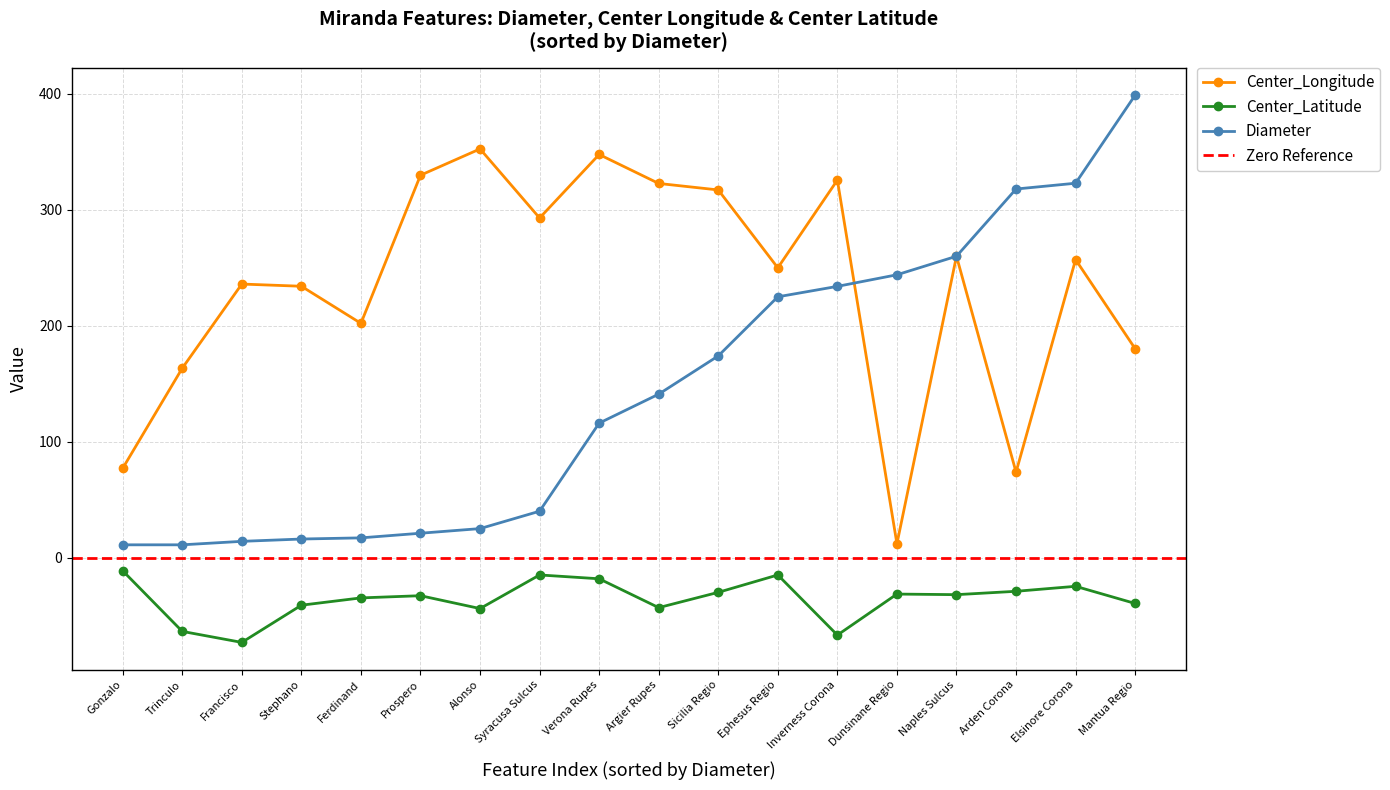

The Diameter series shows 234.0 at Inverness Corona. True or false?

True